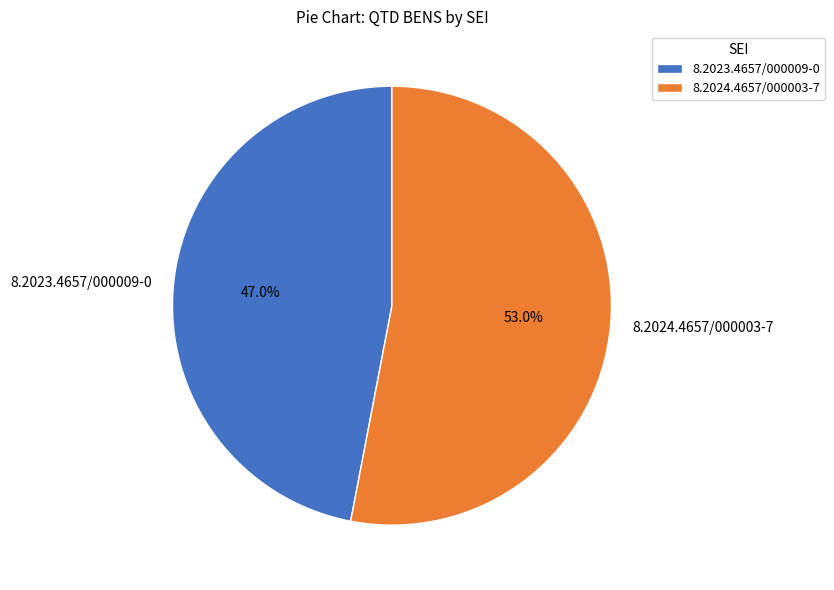

To the nearest percent, what percentage of the pie is 8.2023.4657/000009-0?

47%